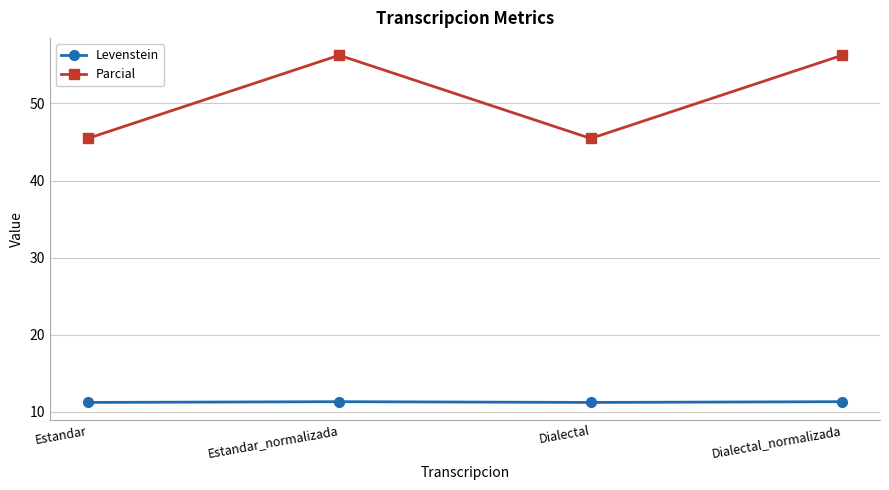

Which series changed the most between Estandar_normalizada and Dialectal?

Parcial